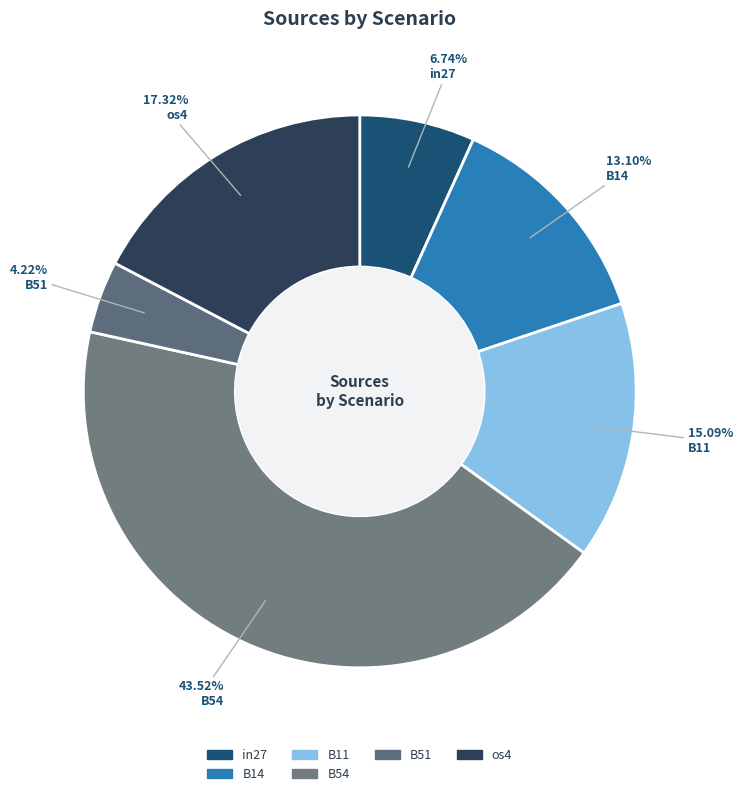

Count the number of slices in the pie.

6